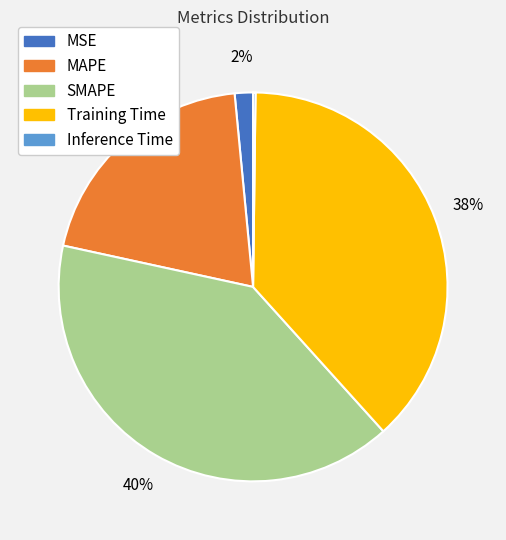

Between MAPE and Training Time, which is larger?

Training Time